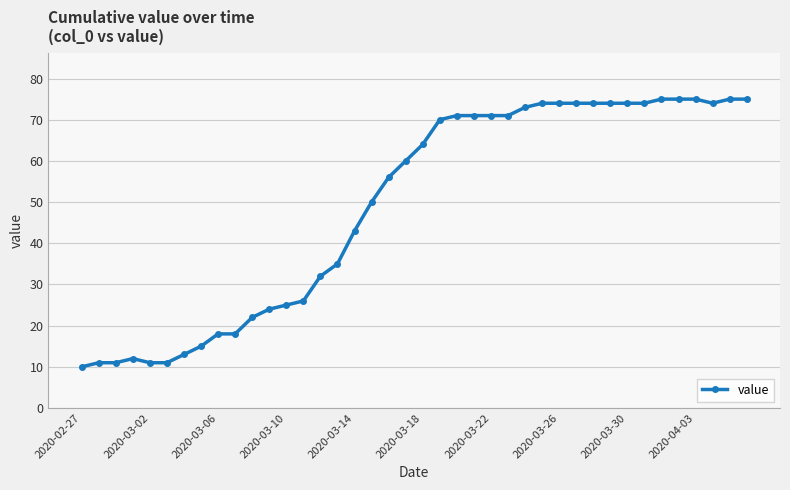

True or false: the data has more than 0 interior local peaks.

True